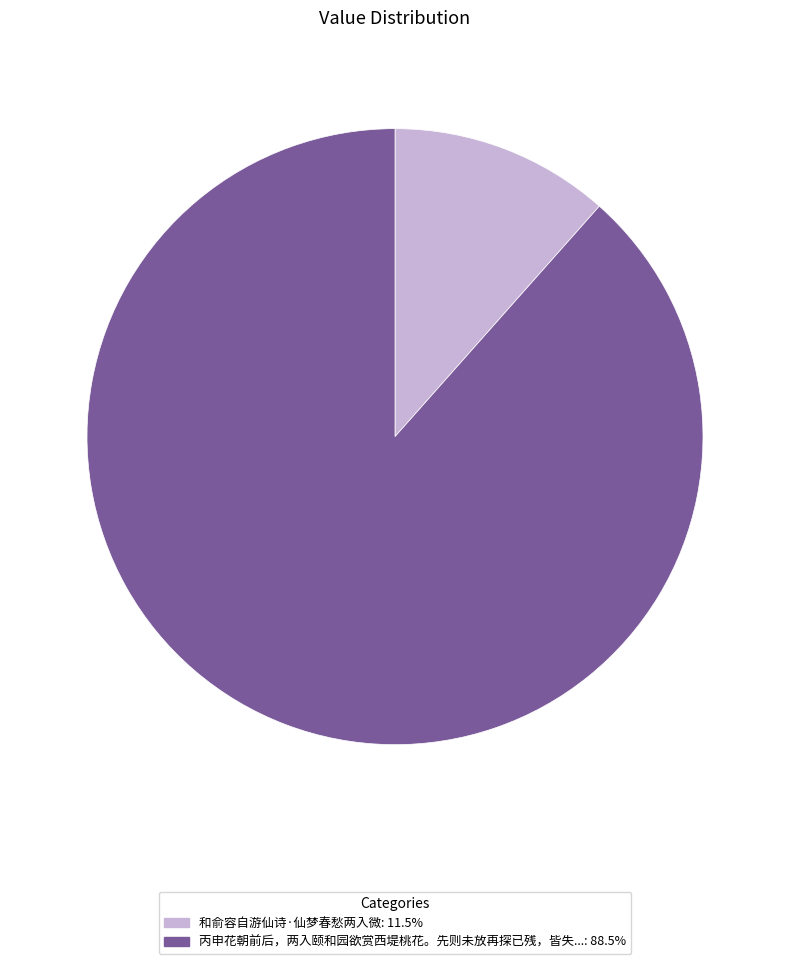

Is there any slice that represents more than half of the pie?

Yes